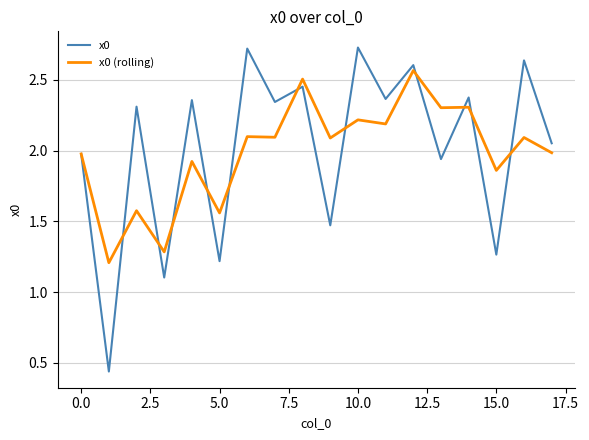

How many values in the x0 (rolling) series are below 2?

8